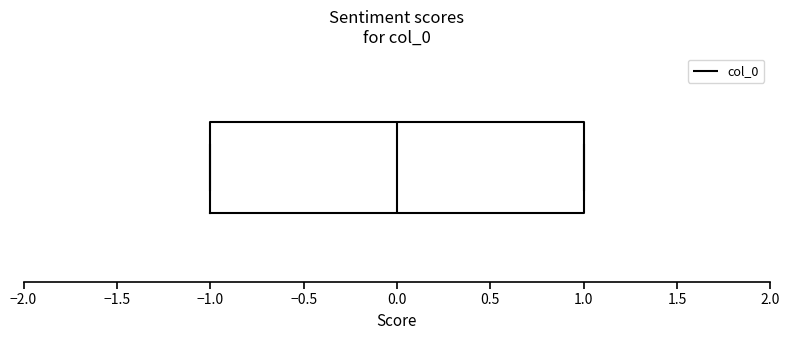

Where is the left edge of the box on the x-axis? The values are not printed on the chart, so give them approximately, as read against the axis.

-1